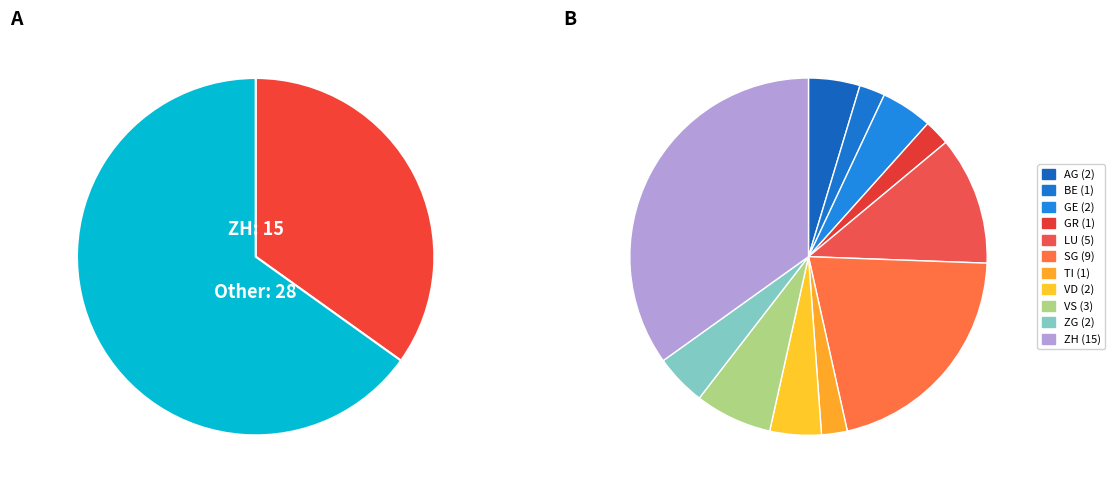

Is there any slice that represents more than half of the pie?

No